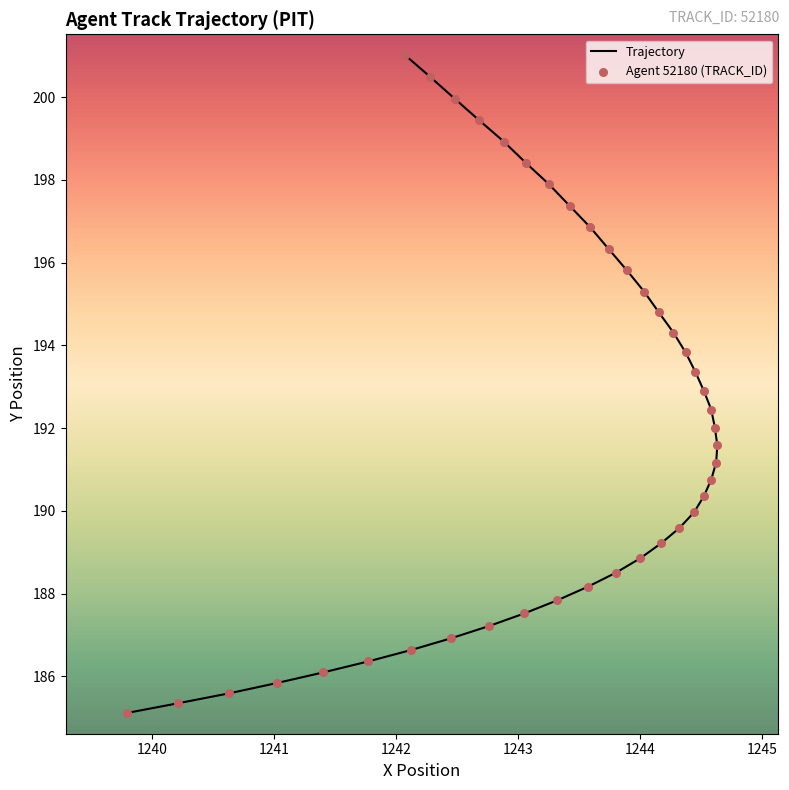

What are all the series names shown in the legend?

Trajectory, Agent 52180 (TRACK_ID)